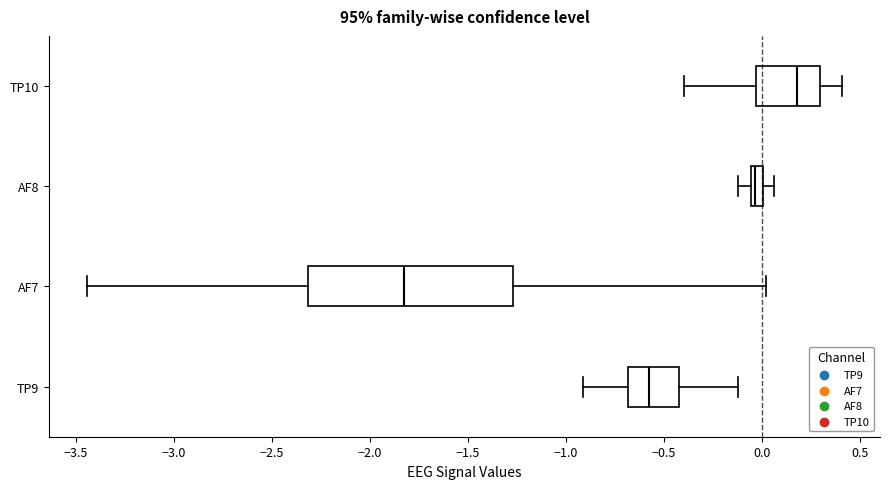

Comparing the boxes themselves (not the whiskers), which one is the widest?

AF7